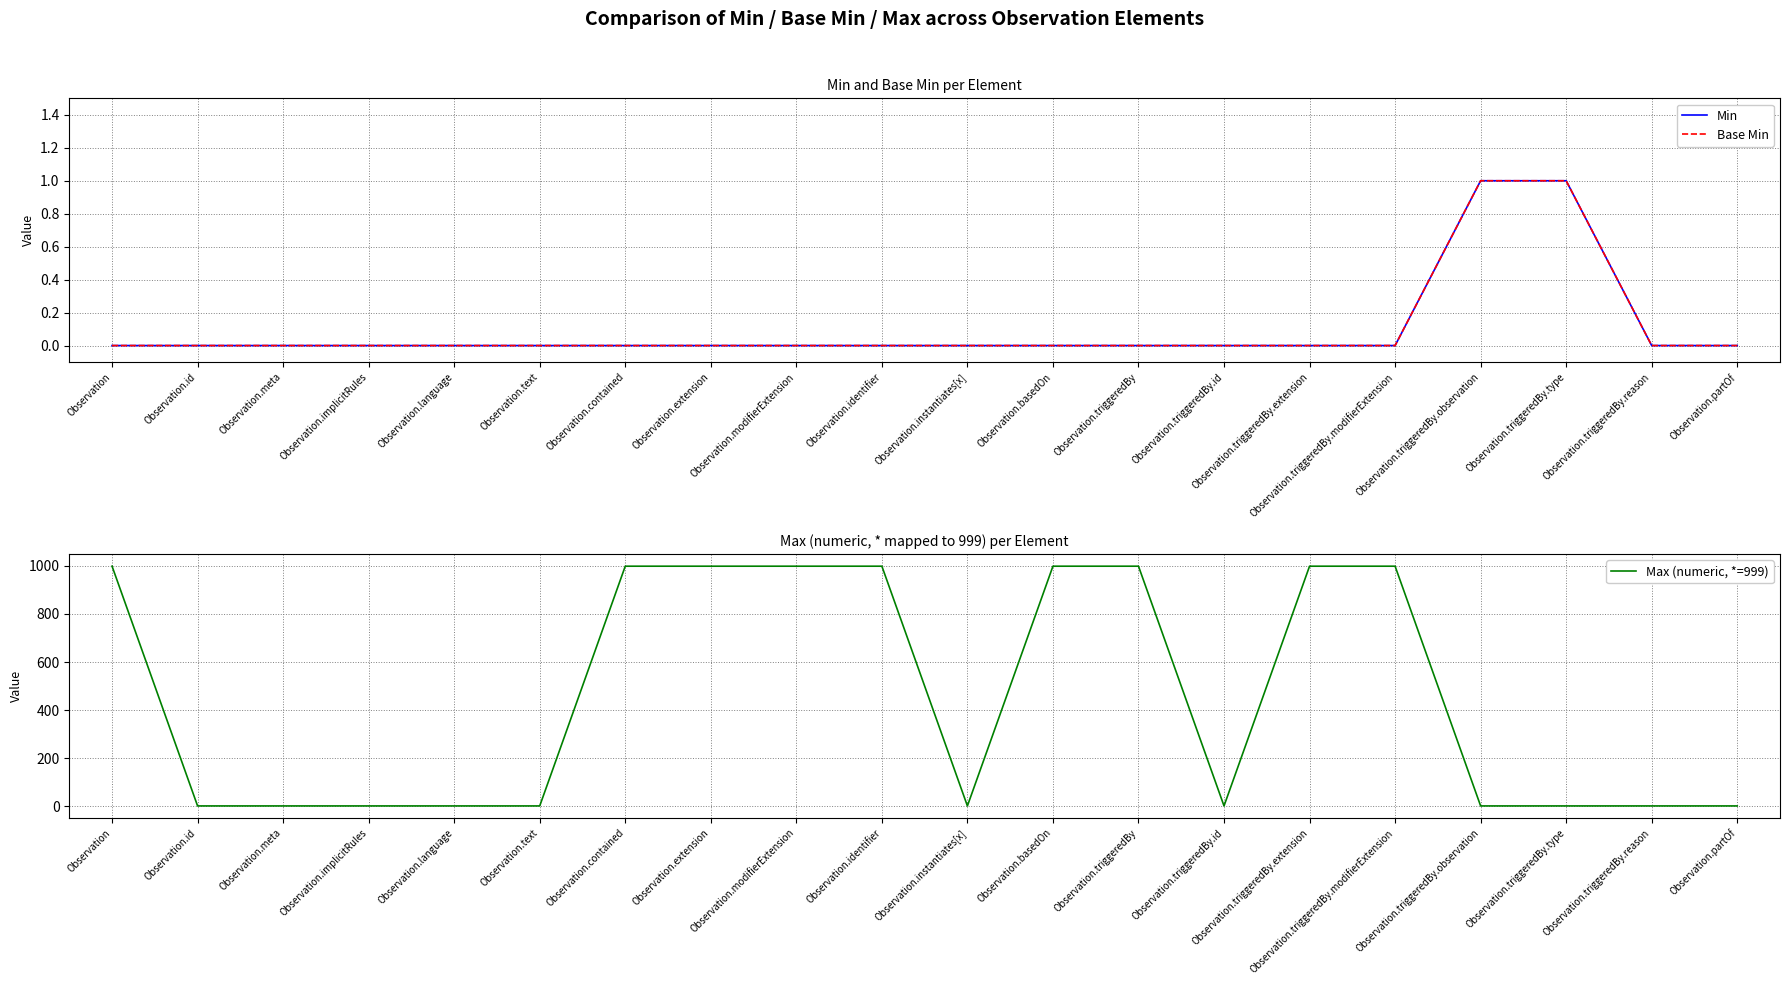

What is the sum of all Min values?

2